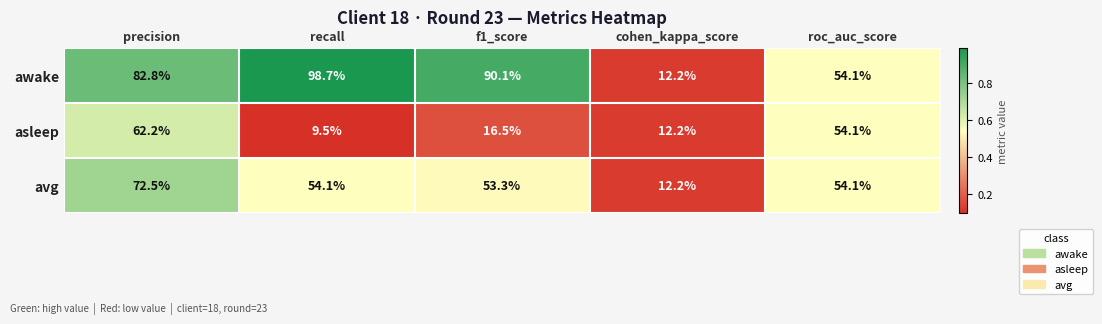

Is the value of asleep at recall greater than the value of awake at f1_score?

No